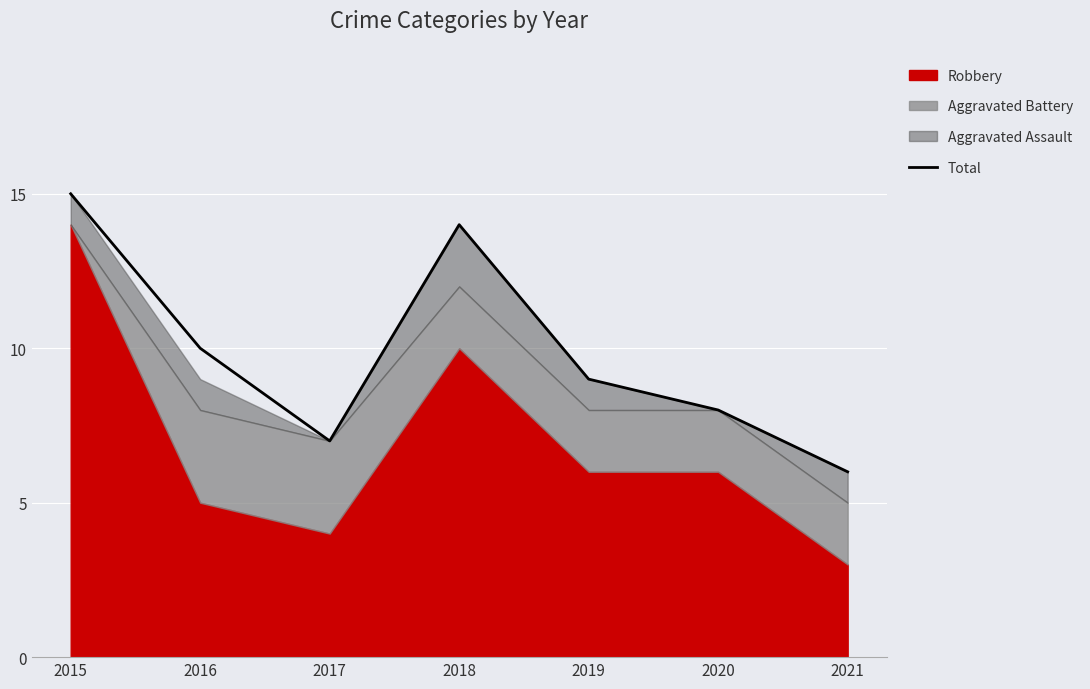

How many values are between 7 and 14?

5